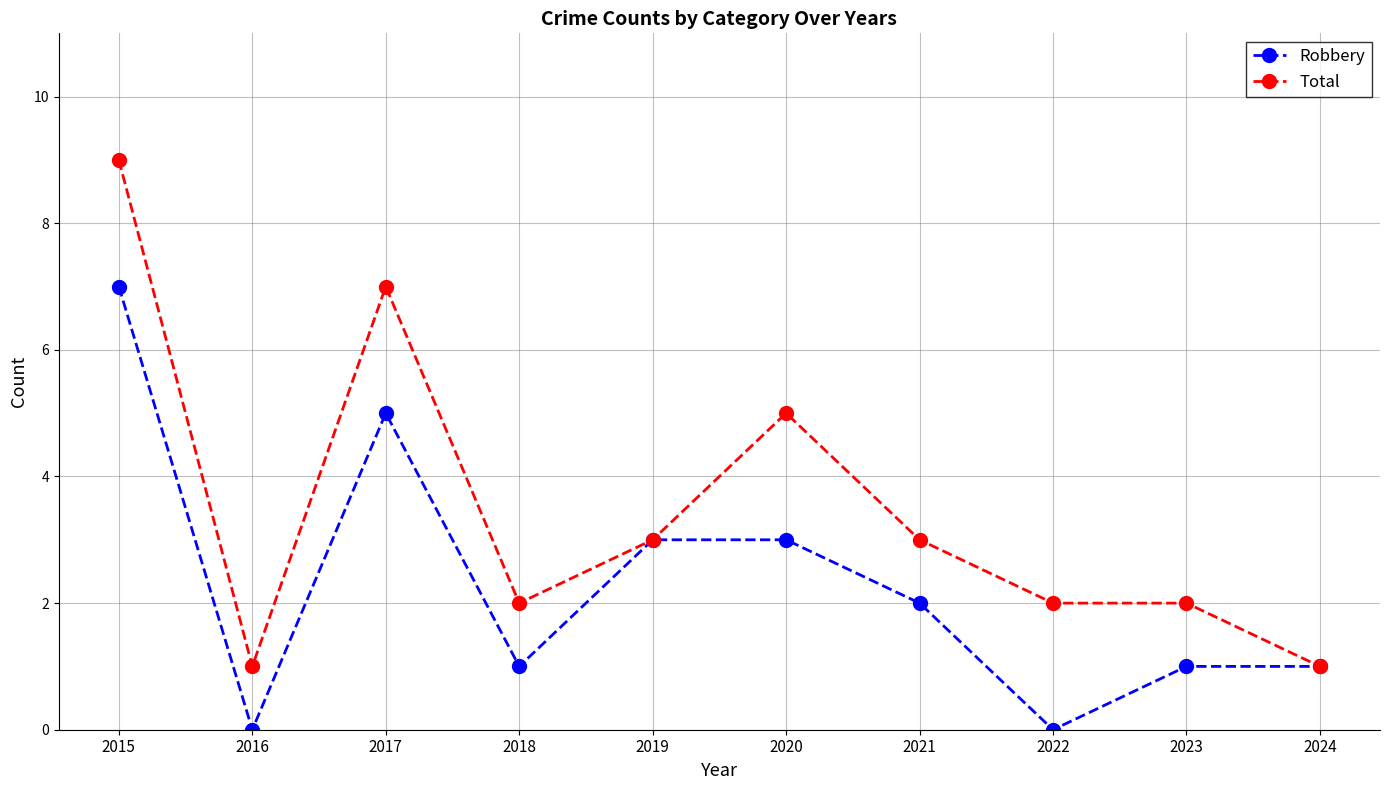

How many interior local valleys does the Robbery series have?

3